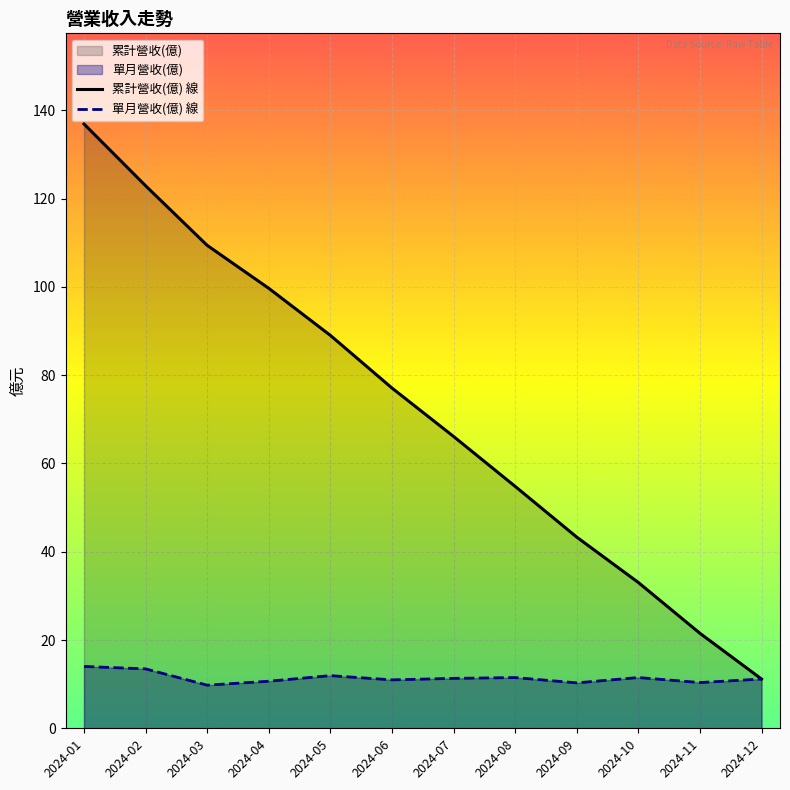

At which category does the chart reach its peak across all series?

2024-01